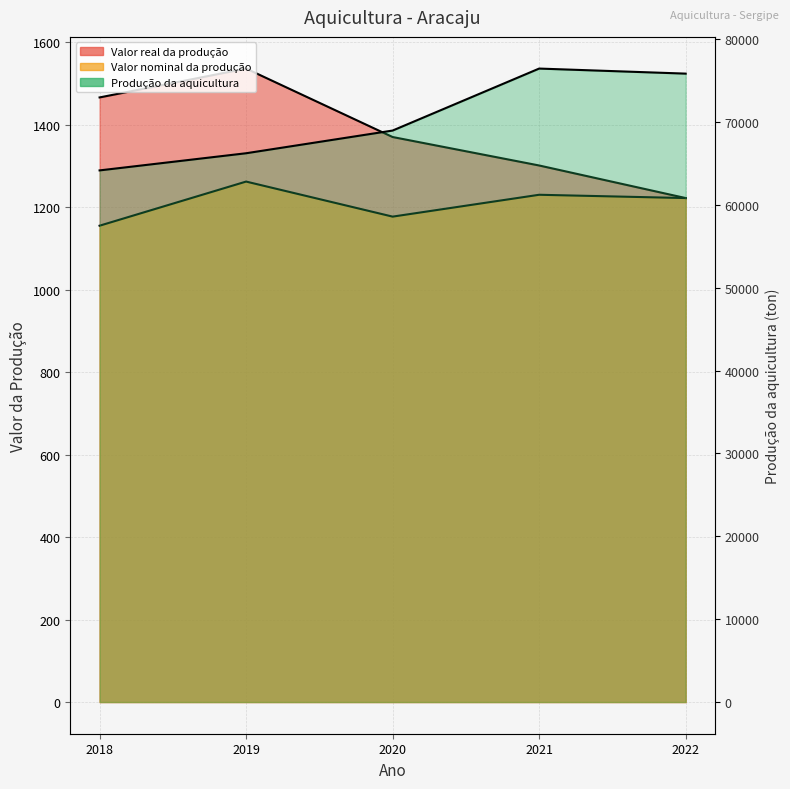

The value of Valor nominal da produção at 2019 is 1799. True or false?

False